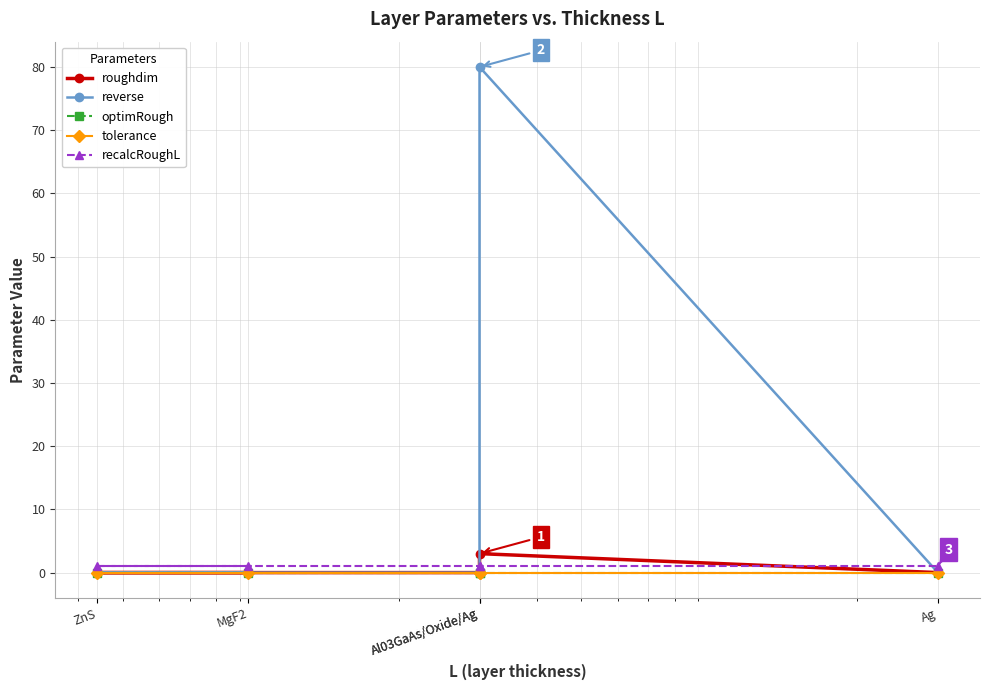

True or false: recalcRoughL has more than 1 interior local peaks.

False